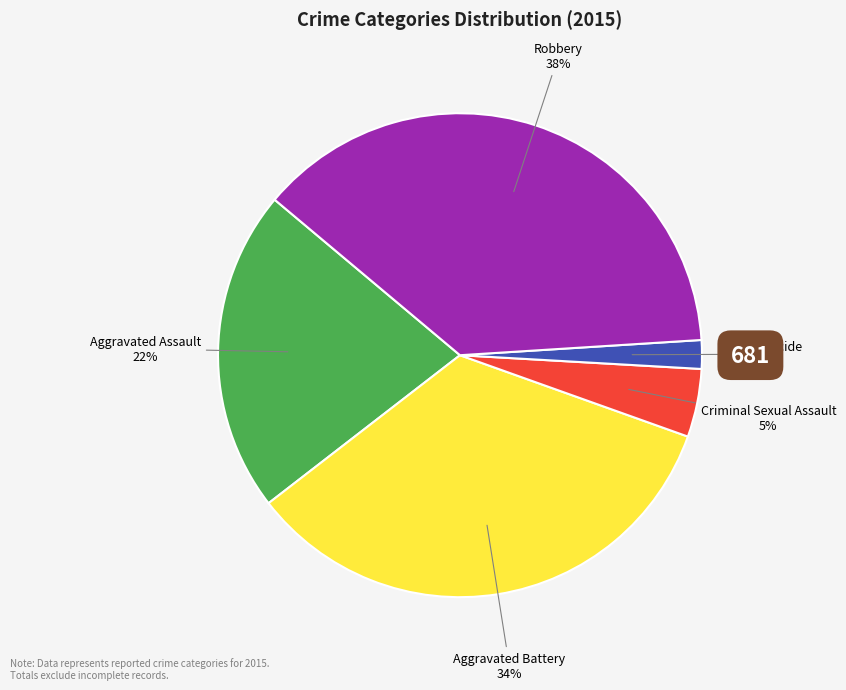

Is there a majority slice in this chart?

No